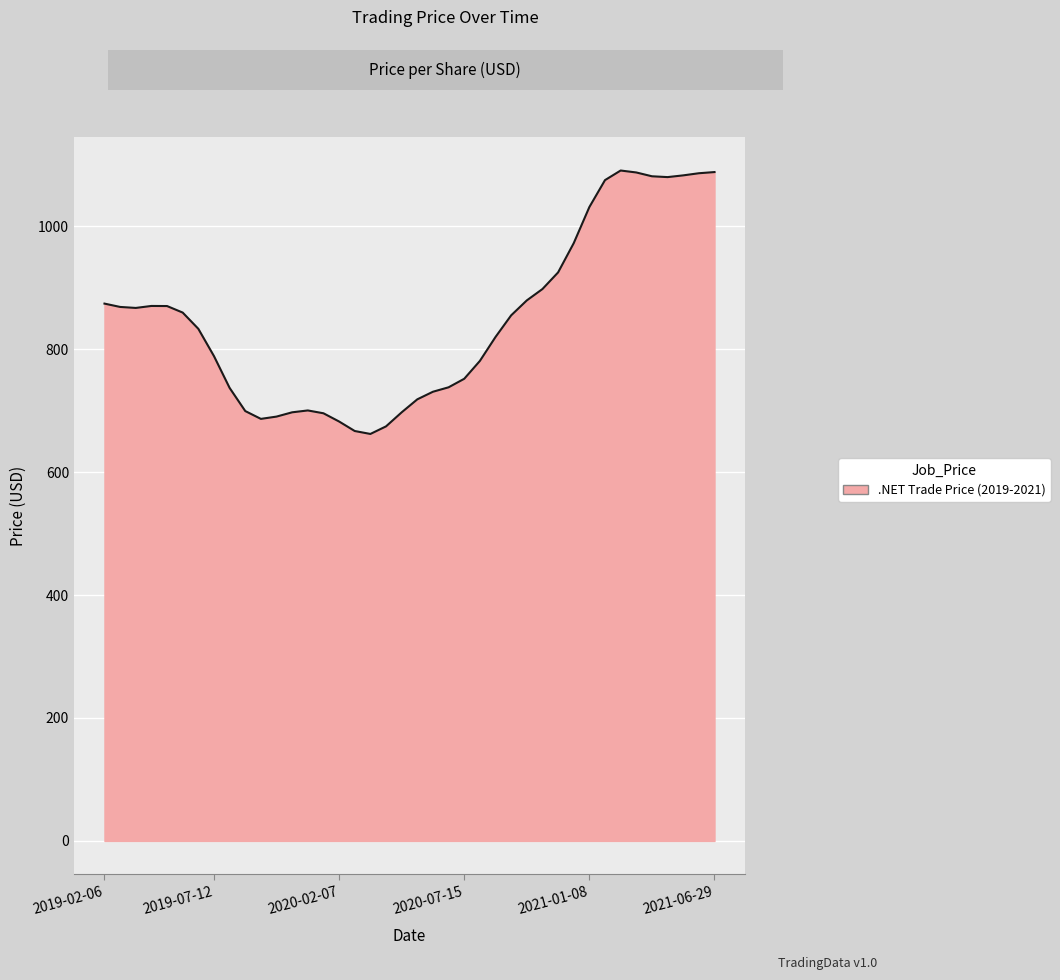

True or false: there are more than 2 points higher than both neighbors.

True